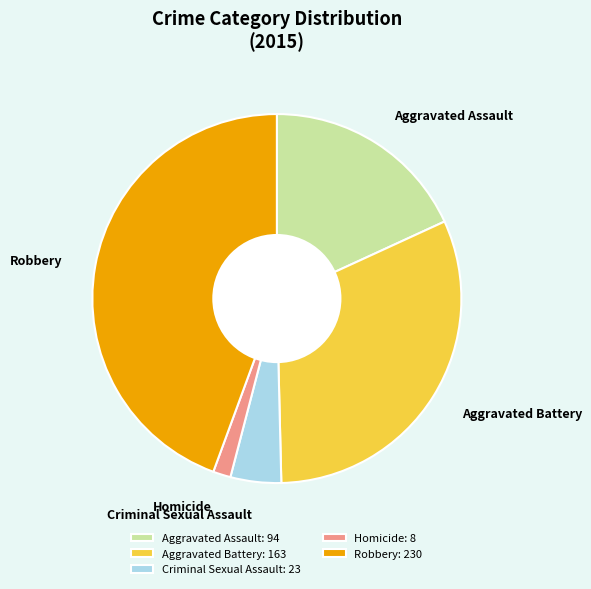

Does Robbery represent more than half of the total?

No